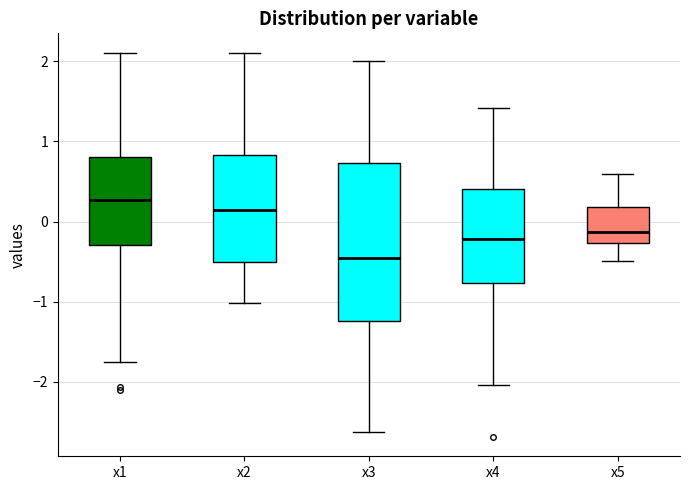

Reading left to right, transcribe this box plot: for each box, give where its median line is, the range the box spans, and where its two whiskers end, as read against the y-axis. The values are not printed on the chart, so give them approximately, as read against the axis.

x1: median 0.3, box -0.3 to 0.8, whiskers -1.8 to 2.1
x2: median 0.1, box -0.5 to 0.8, whiskers -1.0 to 2.1
x3: median -0.5, box -1.2 to 0.7, whiskers -2.6 to 2.0
x4: median -0.2, box -0.8 to 0.4, whiskers -2.0 to 1.4
x5: median -0.1, box -0.3 to 0.2, whiskers -0.5 to 0.6